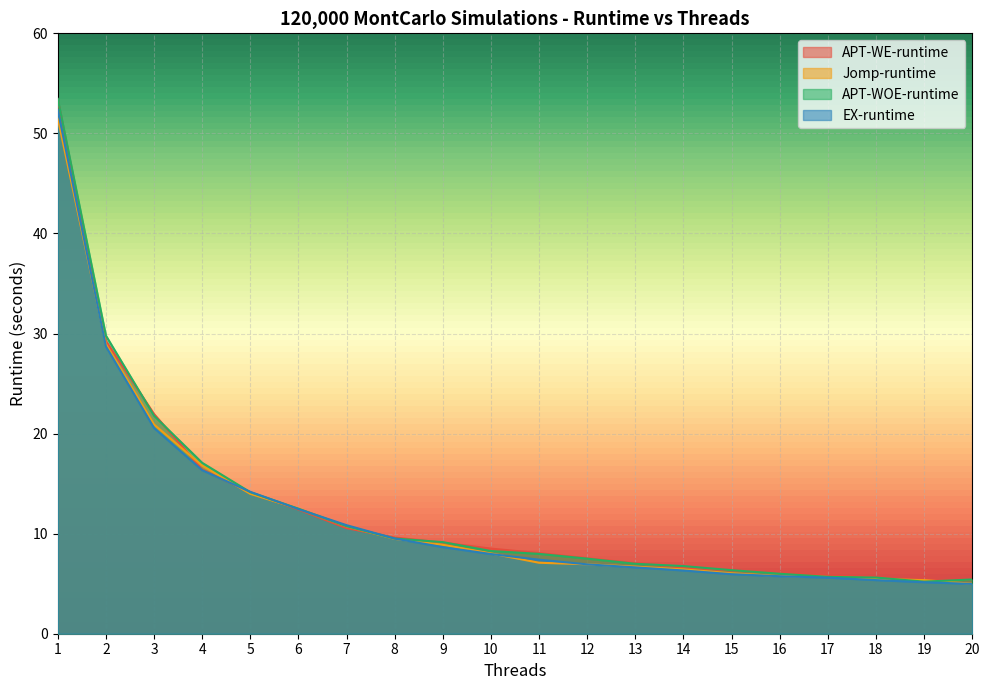

After their last crossing, which series has the higher values: APT-WE-runtime or EX-runtime?

APT-WE-runtime